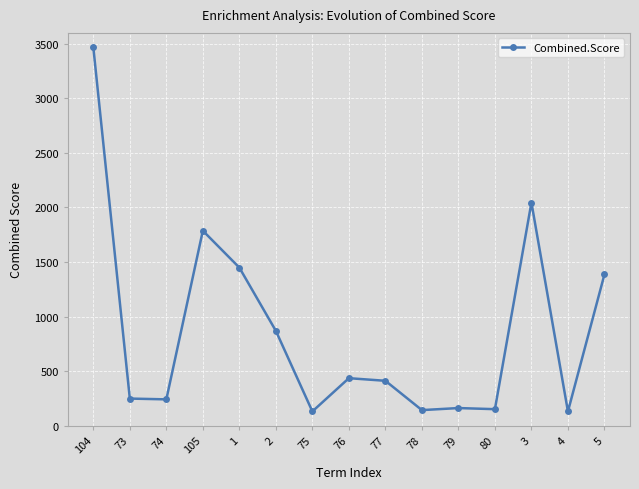

What is the average value?

870.6